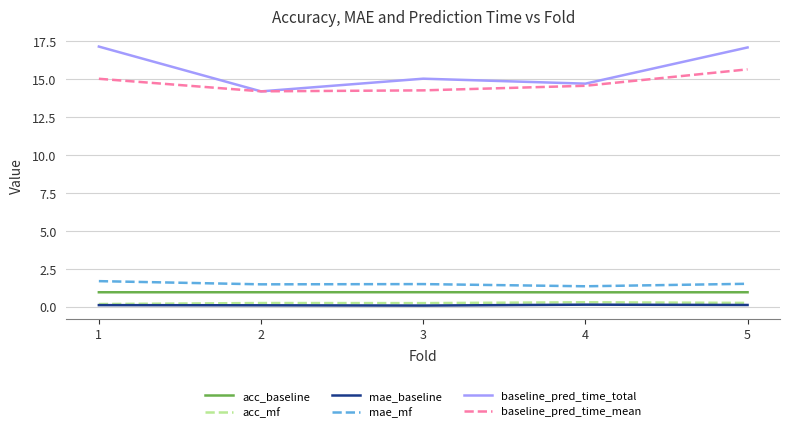

True or false: acc_baseline and mae_mf cross at least once.

False